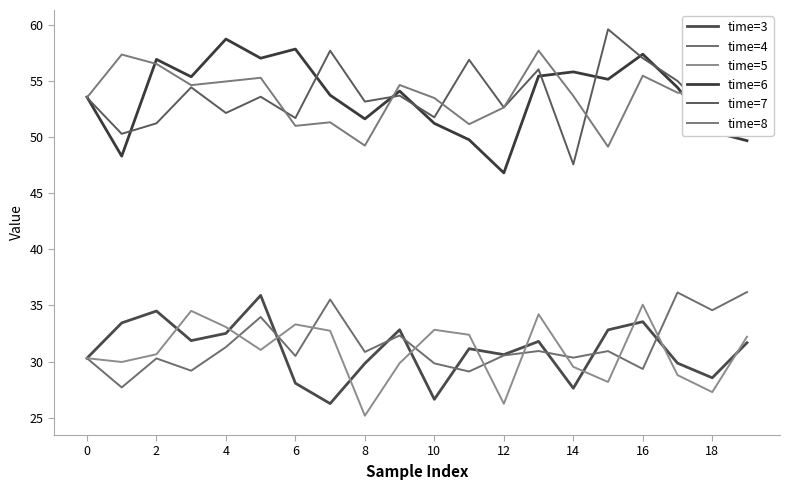

What is the value of the time=6 point at the 20th from the left?

49.7